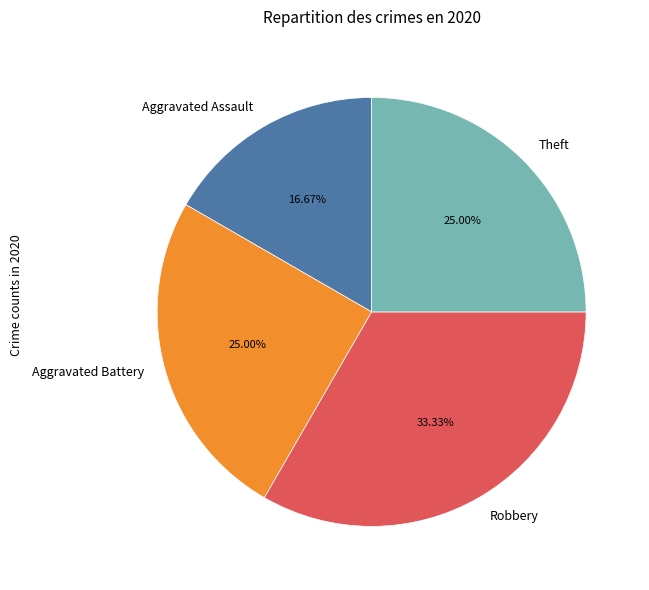

To the nearest percent, what percentage of the pie is Theft?

25%